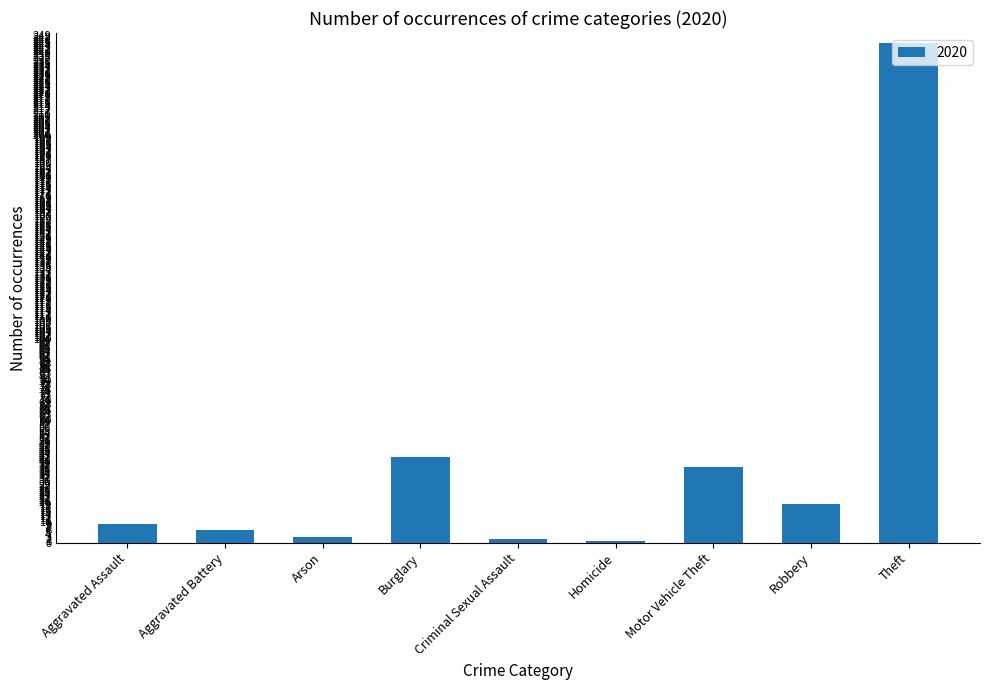

What is the difference between the maximum and minimum values?

244